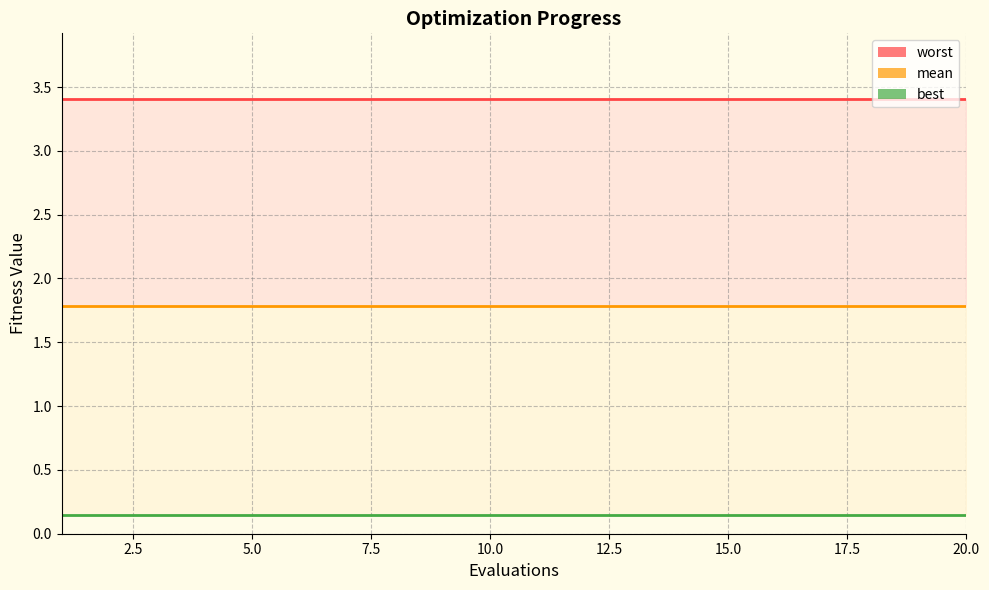

True or false: best line has a value of 0.1 at 12.5.

True